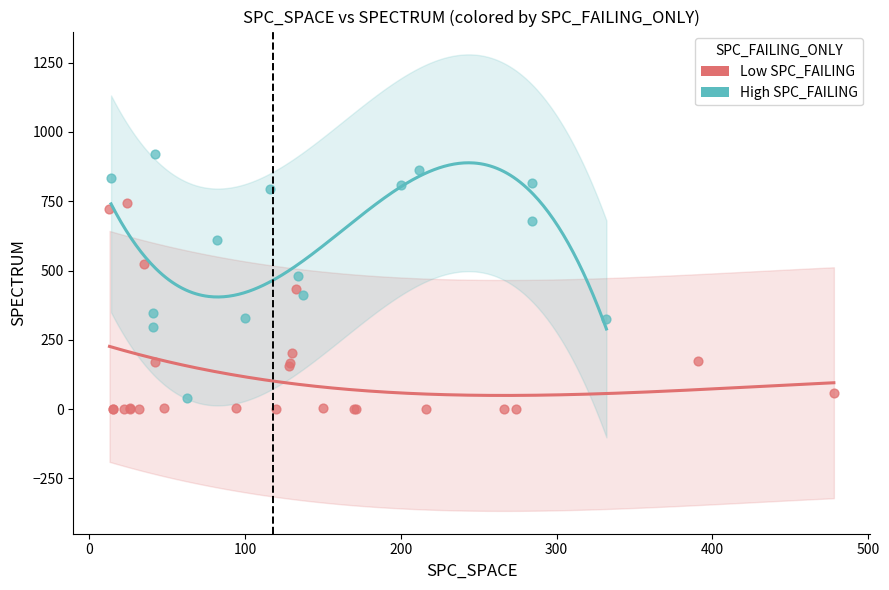

Which series has the largest Y range (max minus min)?

High SPC_FAILING